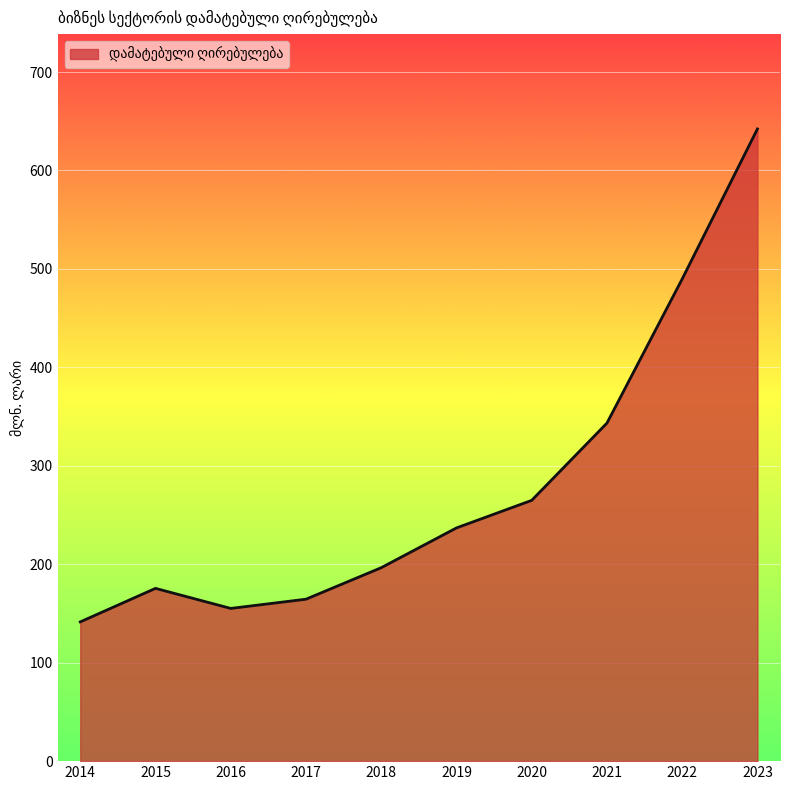

What is the sum of all values?

2810.3